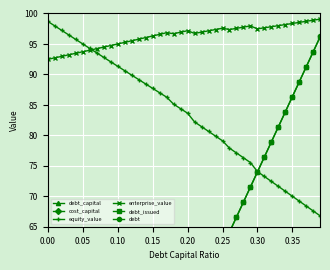

Which series has the largest total across all categories?

enterprise_value